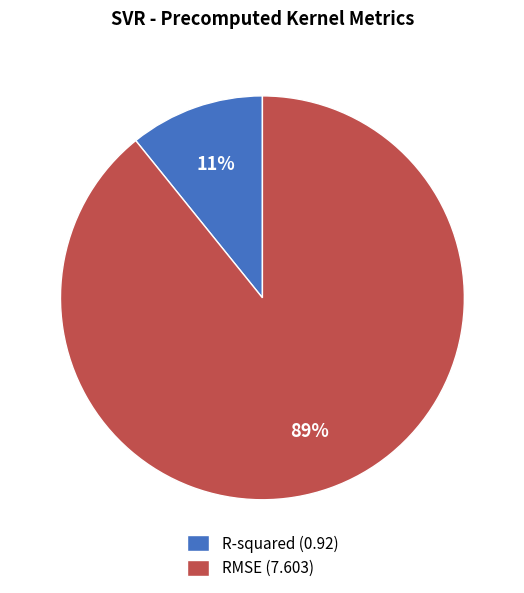

What is the smallest slice in the pie chart?

R-squared